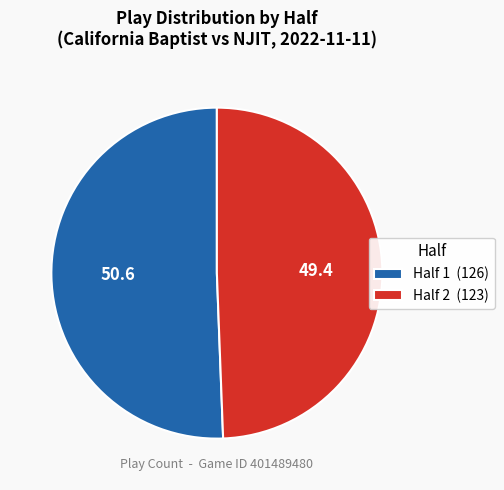

Count the number of slices in the pie.

2